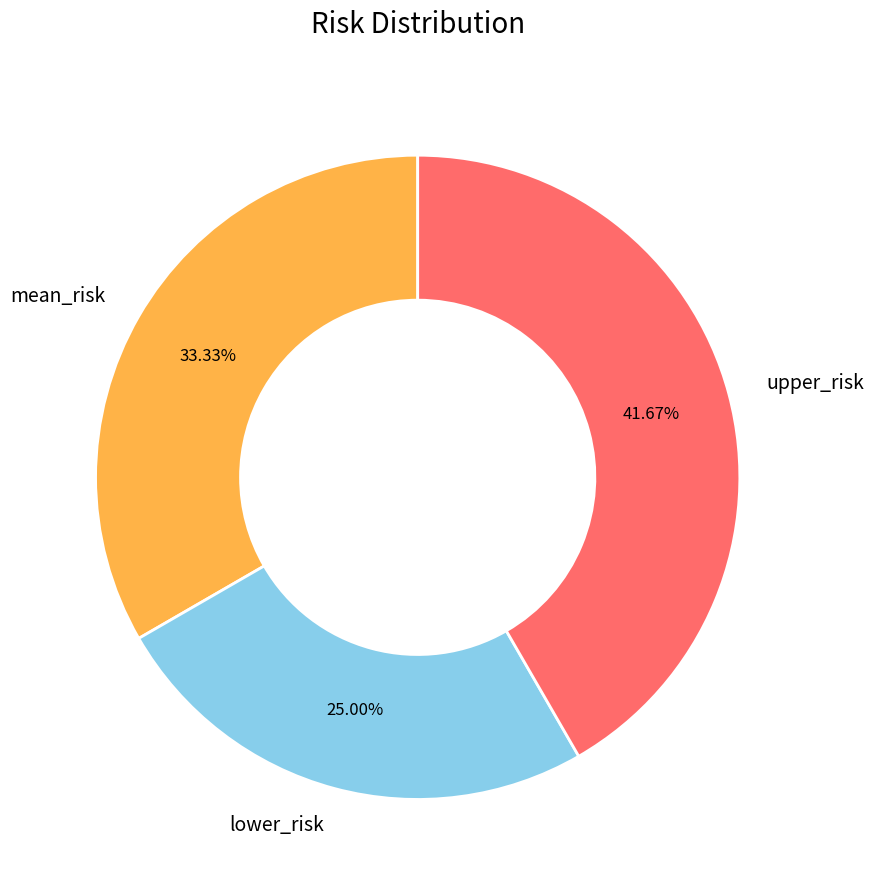

What is the ratio of the value at mean_risk to the value at lower_risk?

1.3